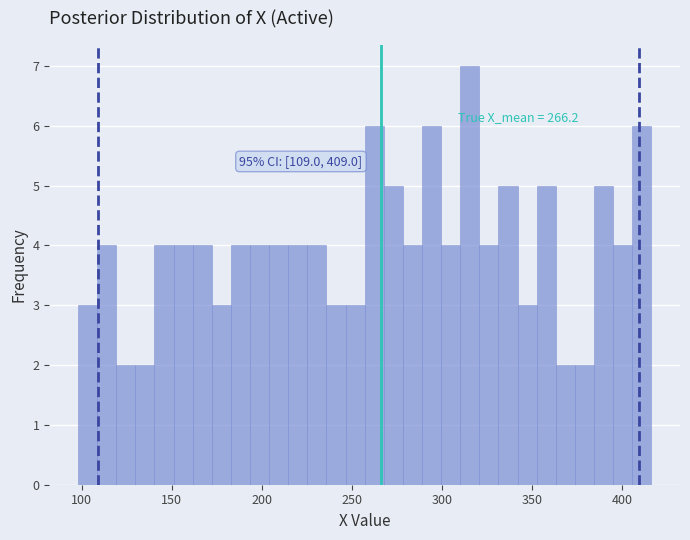

Around what value on the x-axis is the tallest bar? Give the approximate position of its centre, as read against the axis.

315